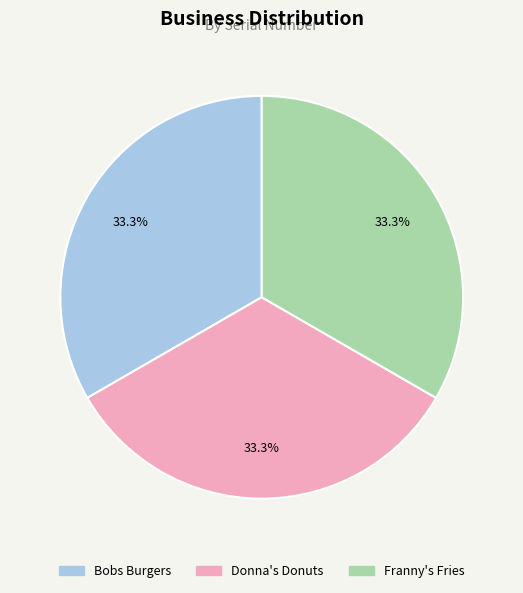

Does Franny's Fries account for over 50% of the chart?

No